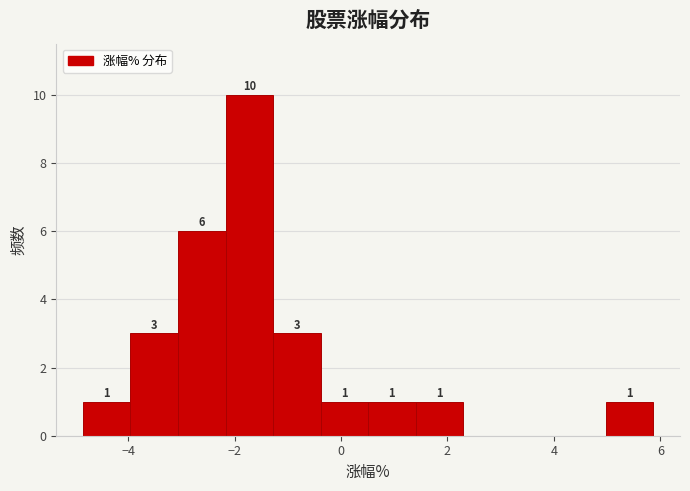

Over which range of the x-axis is the bar tallest?

-2.2 to -1.2